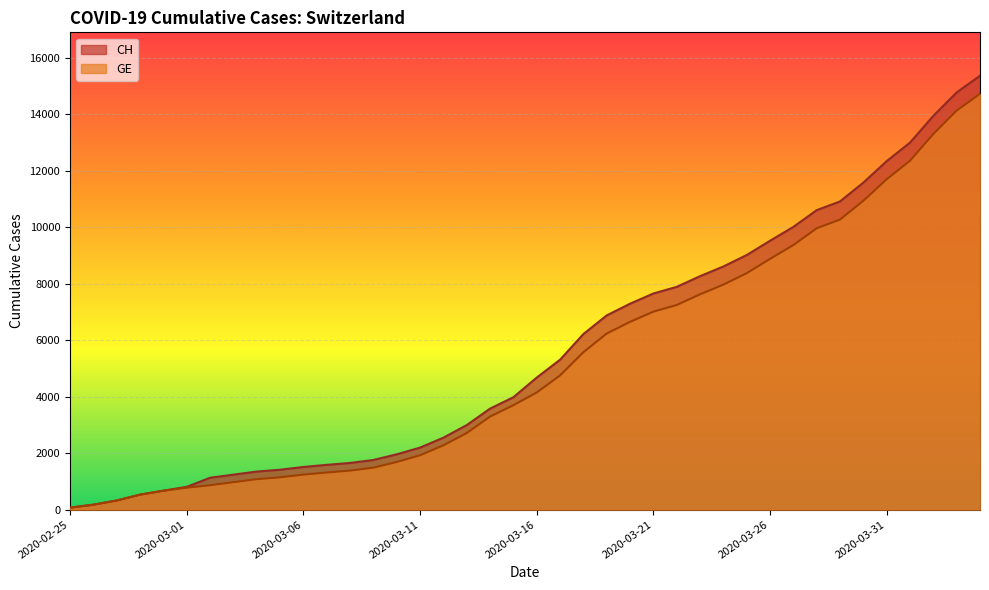

What is the difference between the highest and lowest values at 2020-03-15?

281